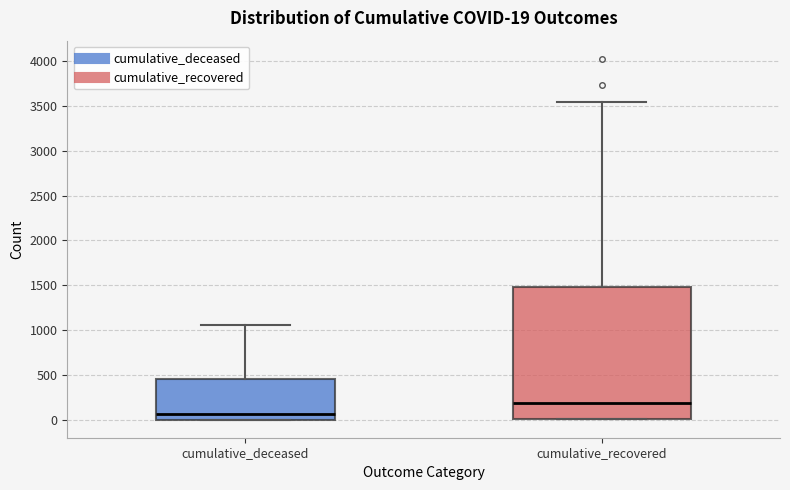

Which box is the tallest, from its lower edge to its upper edge?

cumulative_recovered